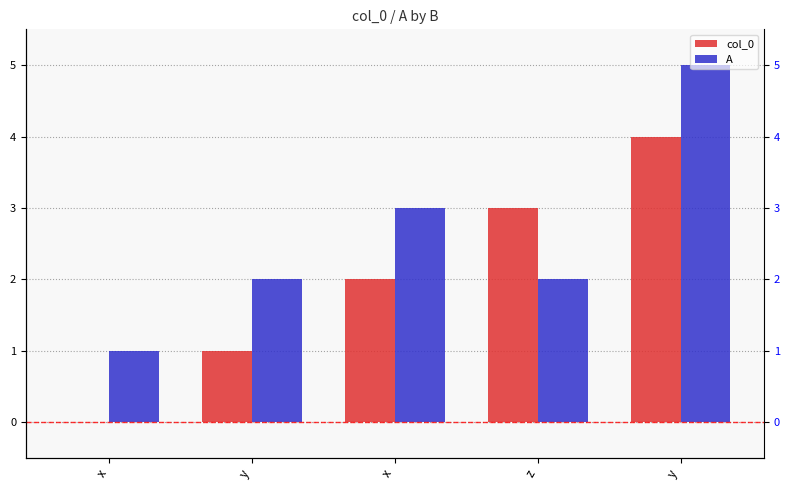

Which category has the lowest value in the A series?

x